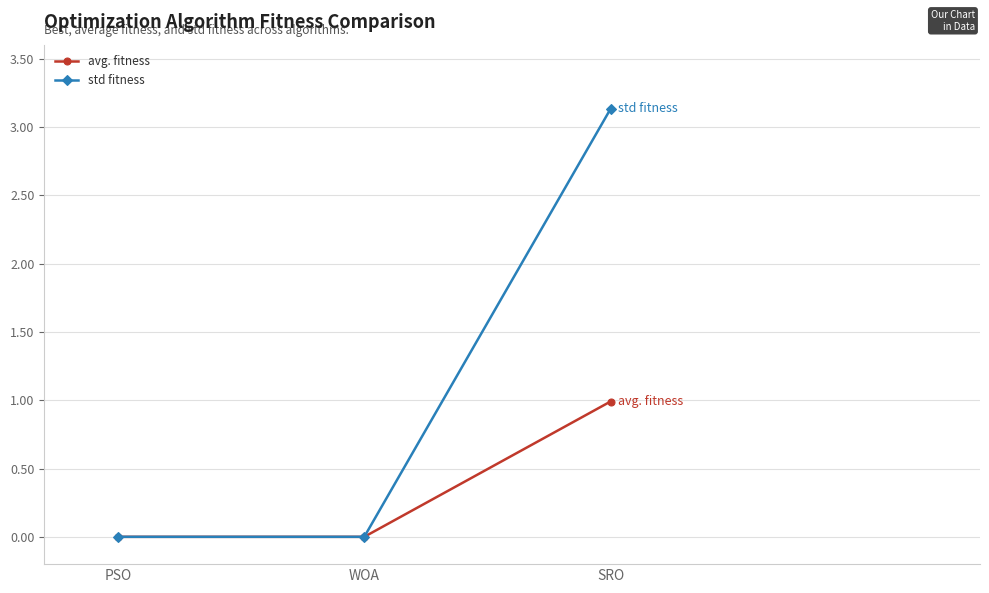

The avg. fitness series shows 0.0 at WOA. True or false?

True